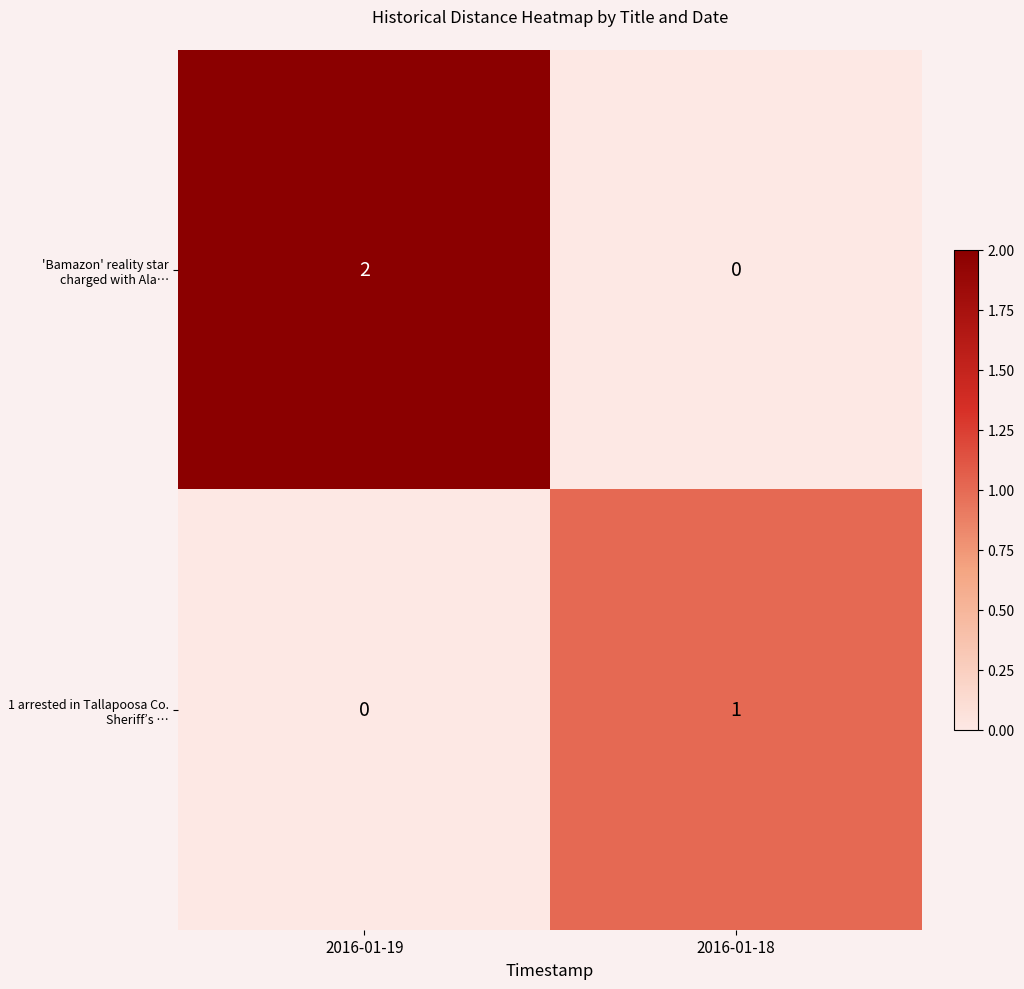

Reading left to right, extract all data points from this chart.

'Bamazon' reality star charged with Ala…: 2016-01-19=2	2016-01-18=0
1 arrested in Tallapoosa Co. Sheriff’s …: 2016-01-19=0	2016-01-18=1